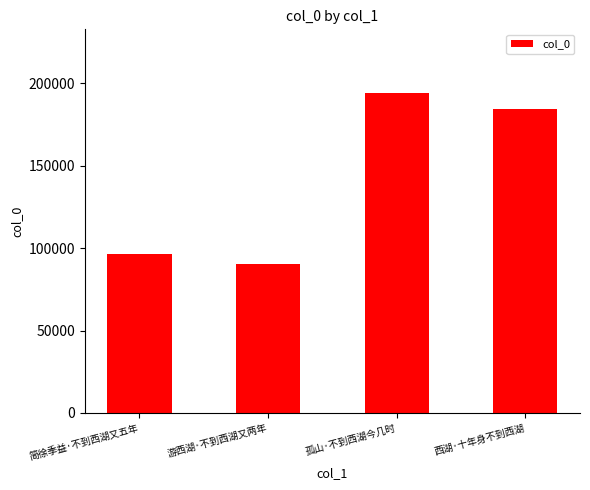

At which category does the chart reach its peak across all series?

孤山·不到西湖今几时